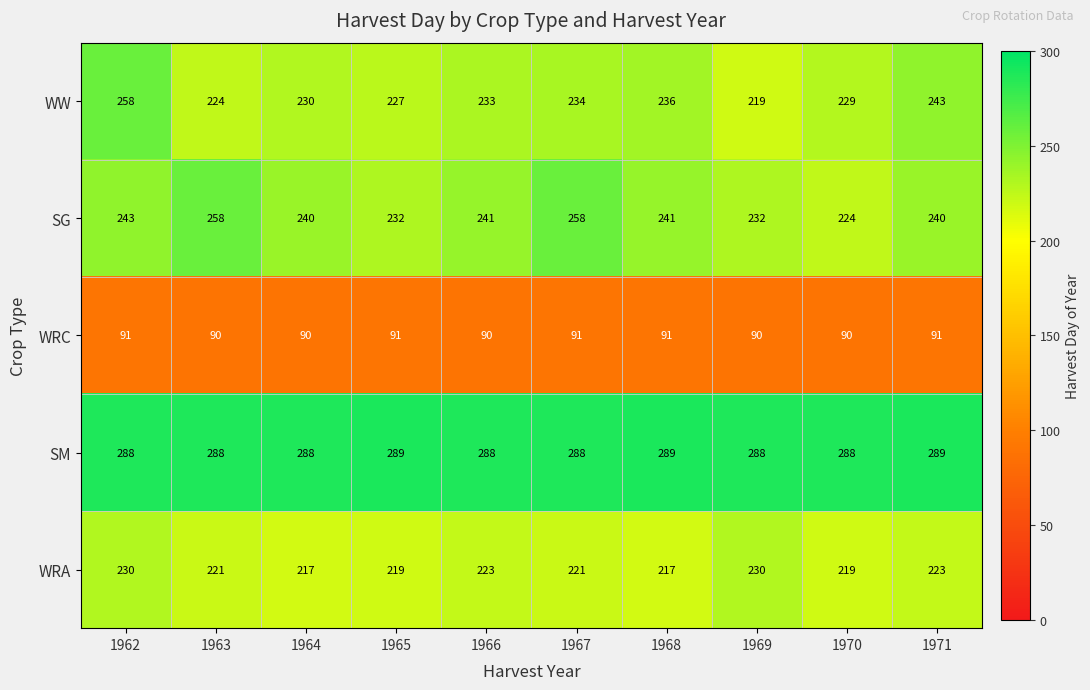

Count the SM values in the range 288 to 289.

10